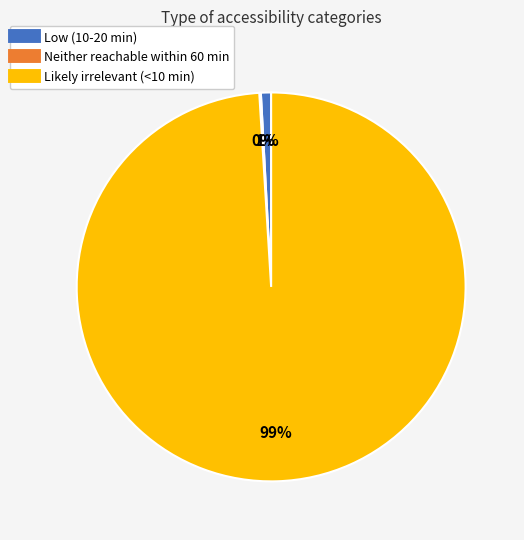

What percentage is the Low (10-20 min) slice, to the nearest percent?

1%